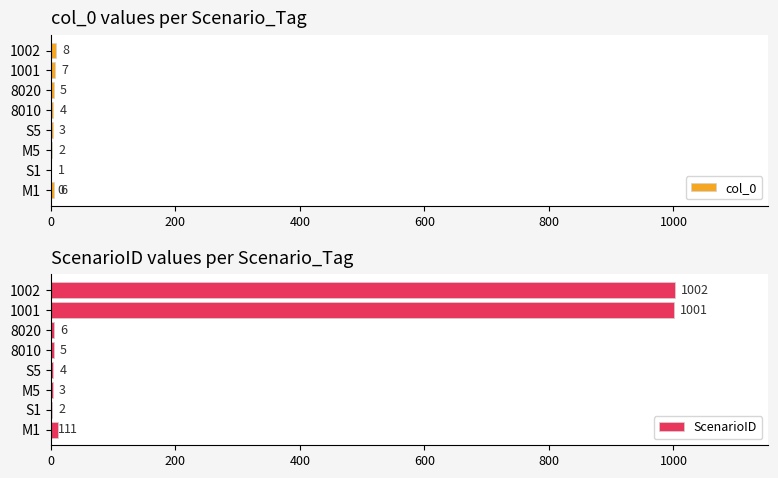

Which has a higher value, M5 or 8010?

8010